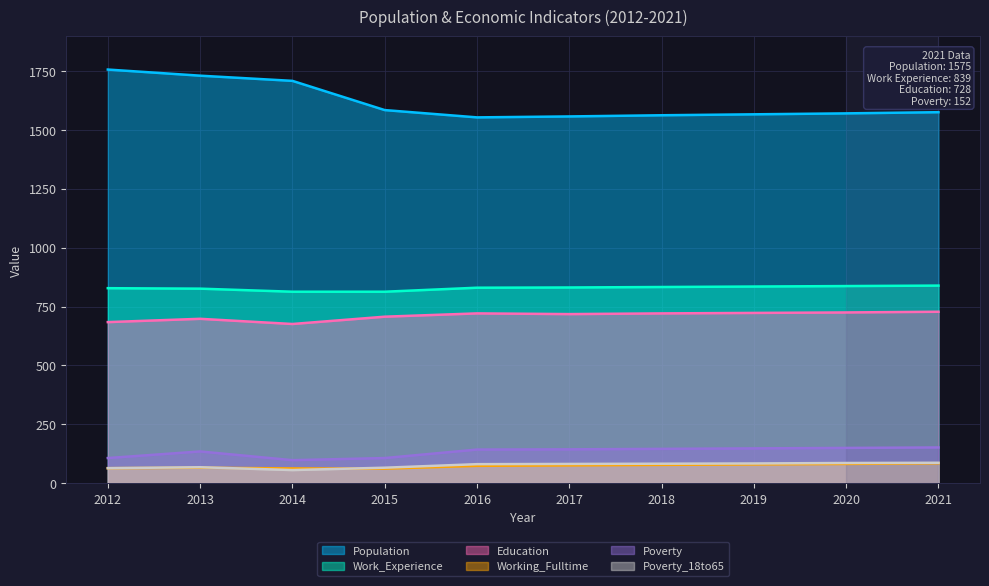

Which category has the highest value in the Work_Experience series?

2021